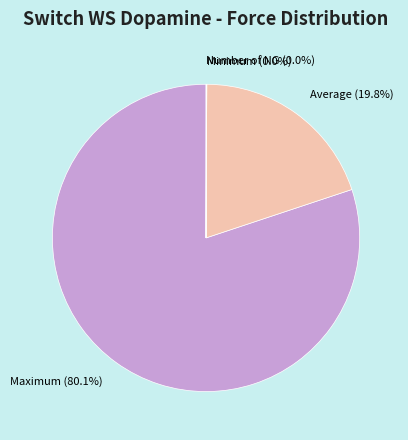

What is the largest slice in the pie chart?

Maximum